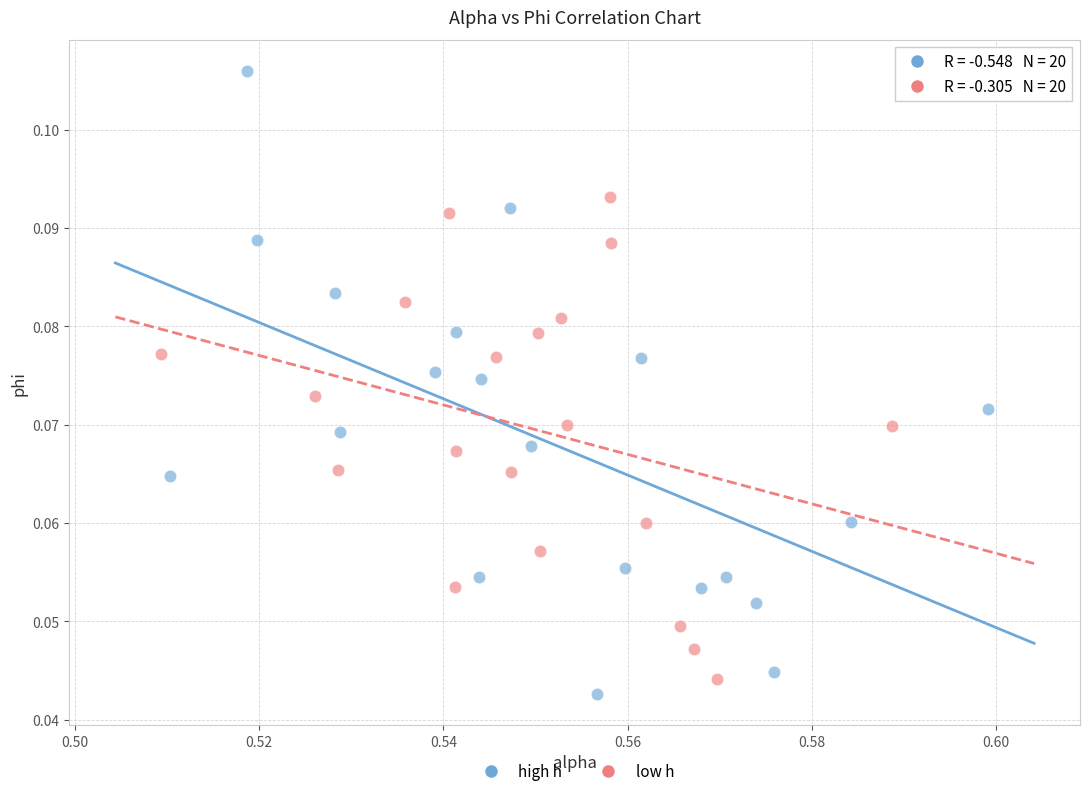

Which series contains the lowest Y value?

high h